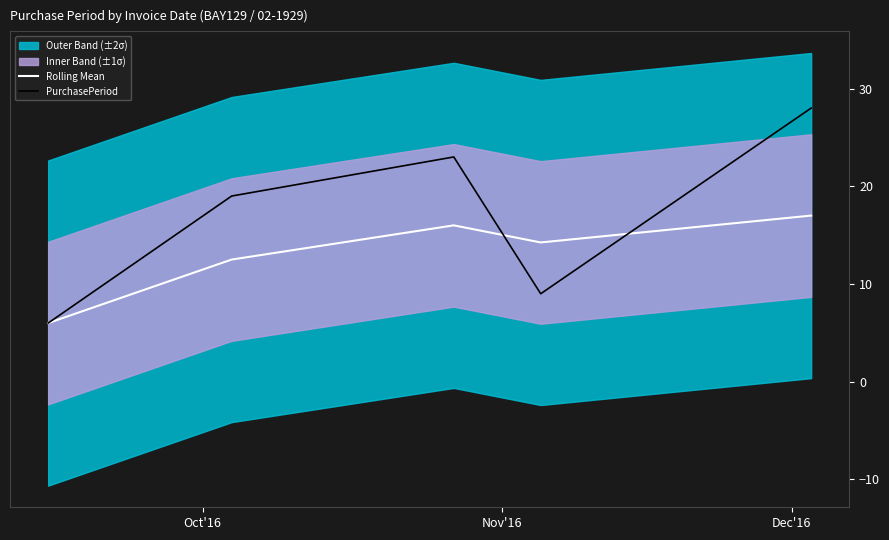

Reading left to right, list all the values displayed in this chart.

Rolling Mean: 6.0	12.5	16.0	14.2	17.0
PurchasePeriod: 6.0	19.0	23.0	9.0	28.0